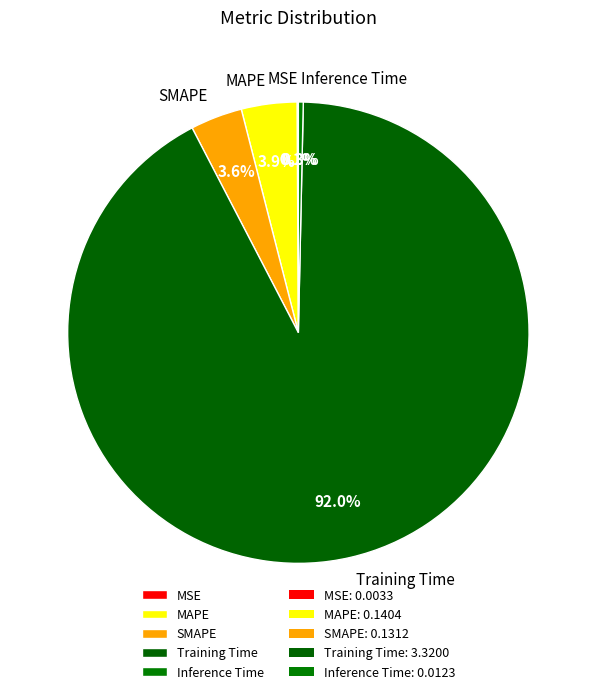

To the nearest percent, what portion does MAPE represent?

4%